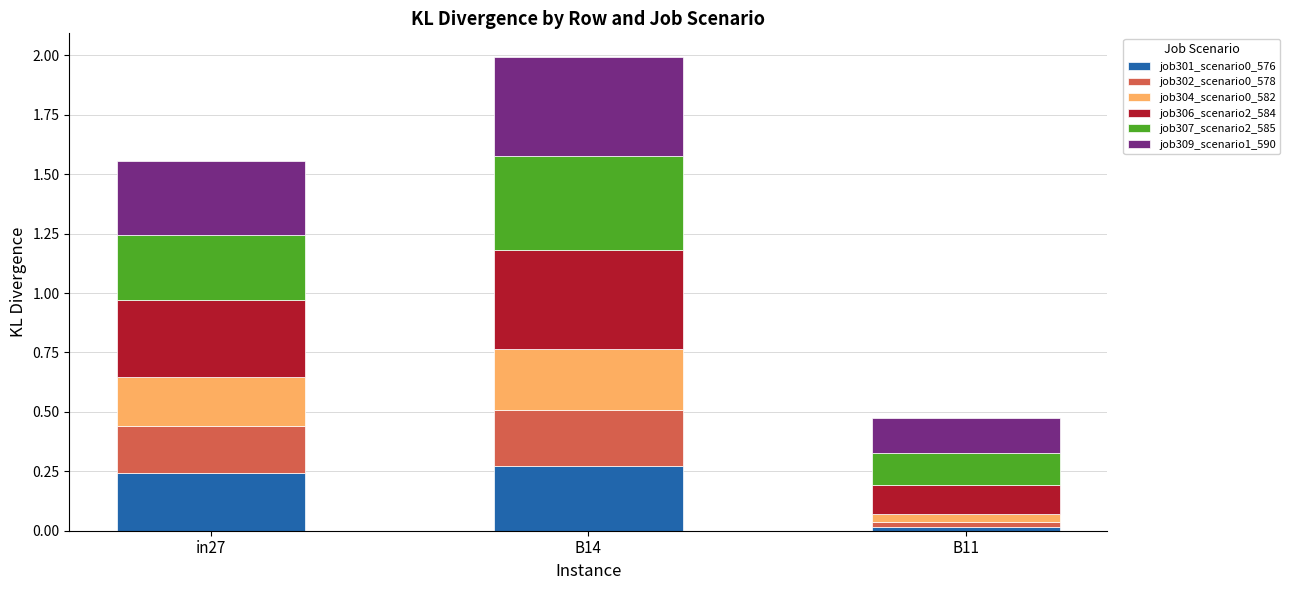

Which category has the lowest value in the job301_scenario0_576 series?

B11